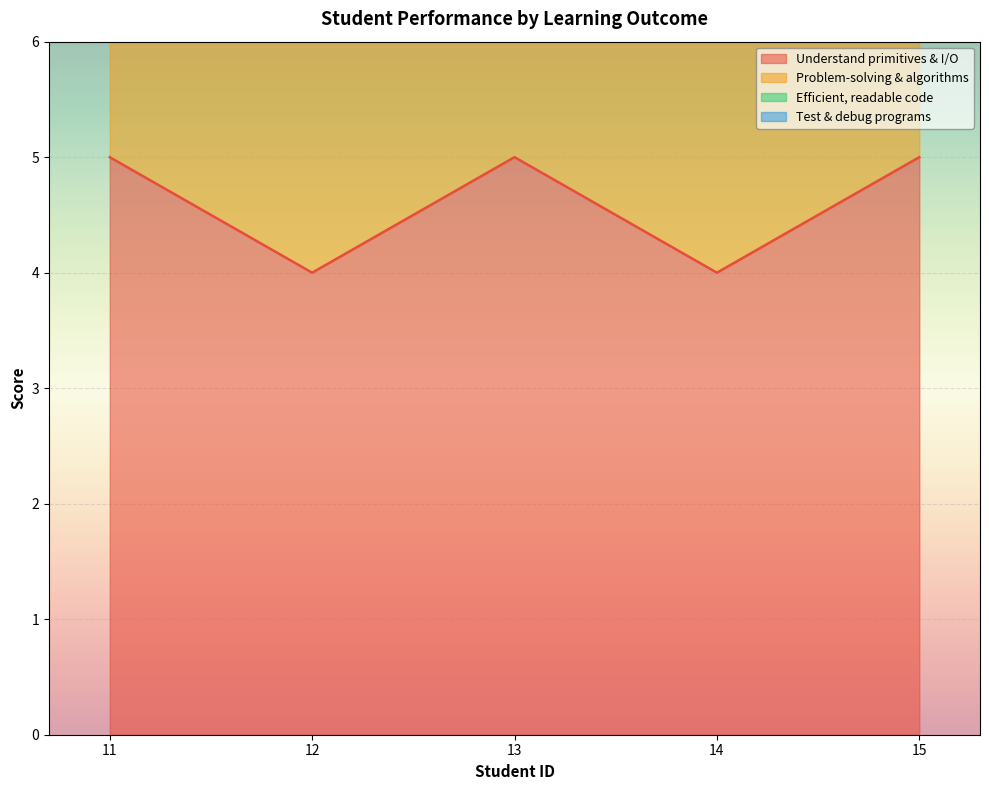

Is it true that Understand primitives & I/O equals 3 at 13?

False